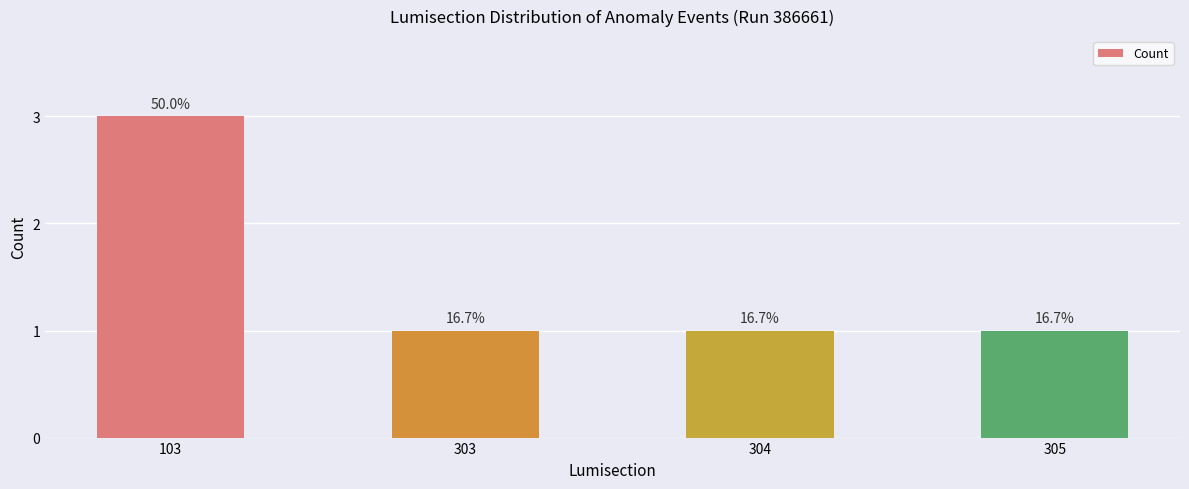

The chart shows a value of 3 at 103. True or false?

True